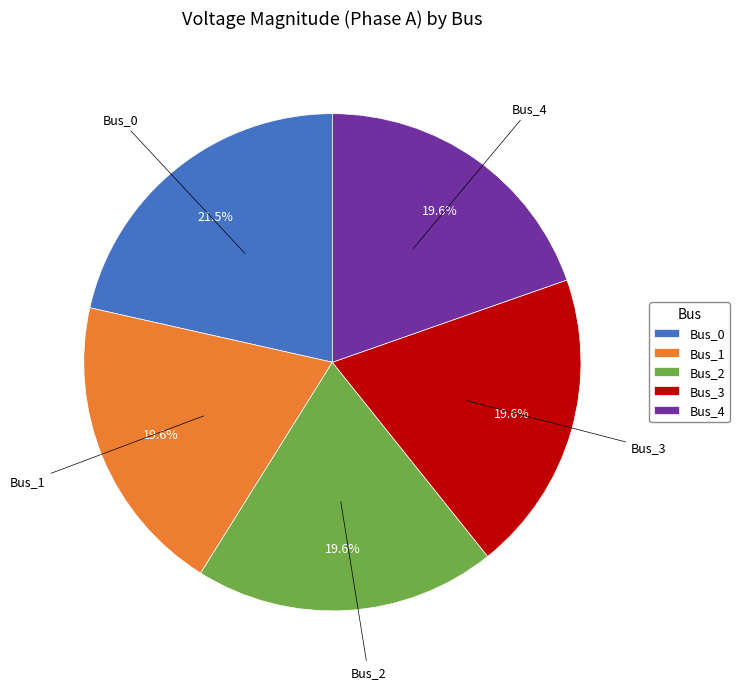

To the nearest percent, what percentage of the pie is Bus_3?

20%